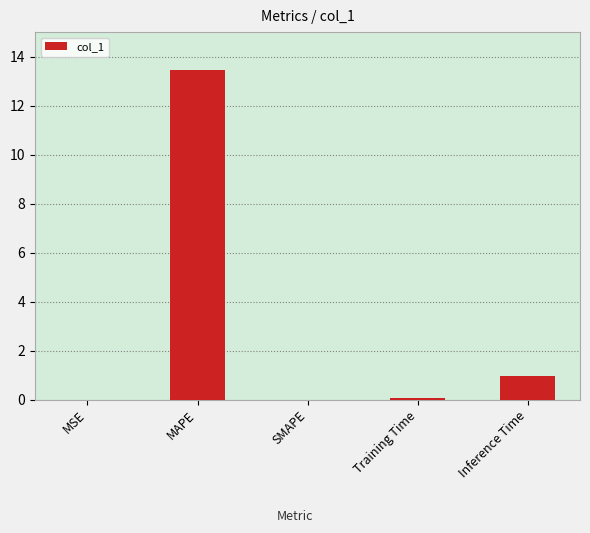

Which label corresponds to the largest value in the chart?

MAPE